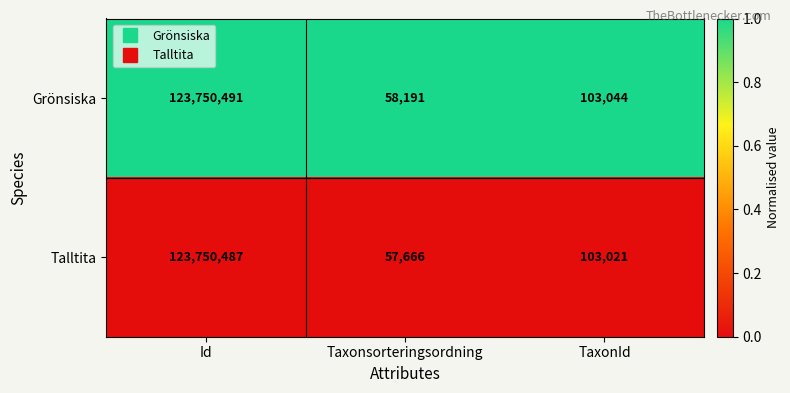

What is the difference between the highest and lowest values at Taxonsorteringsordning?

525